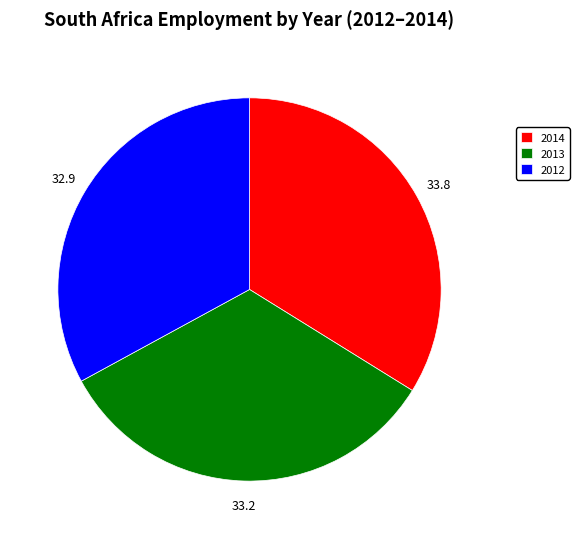

Approximately how many times larger is the value at 2012 compared to 2014?

1.0